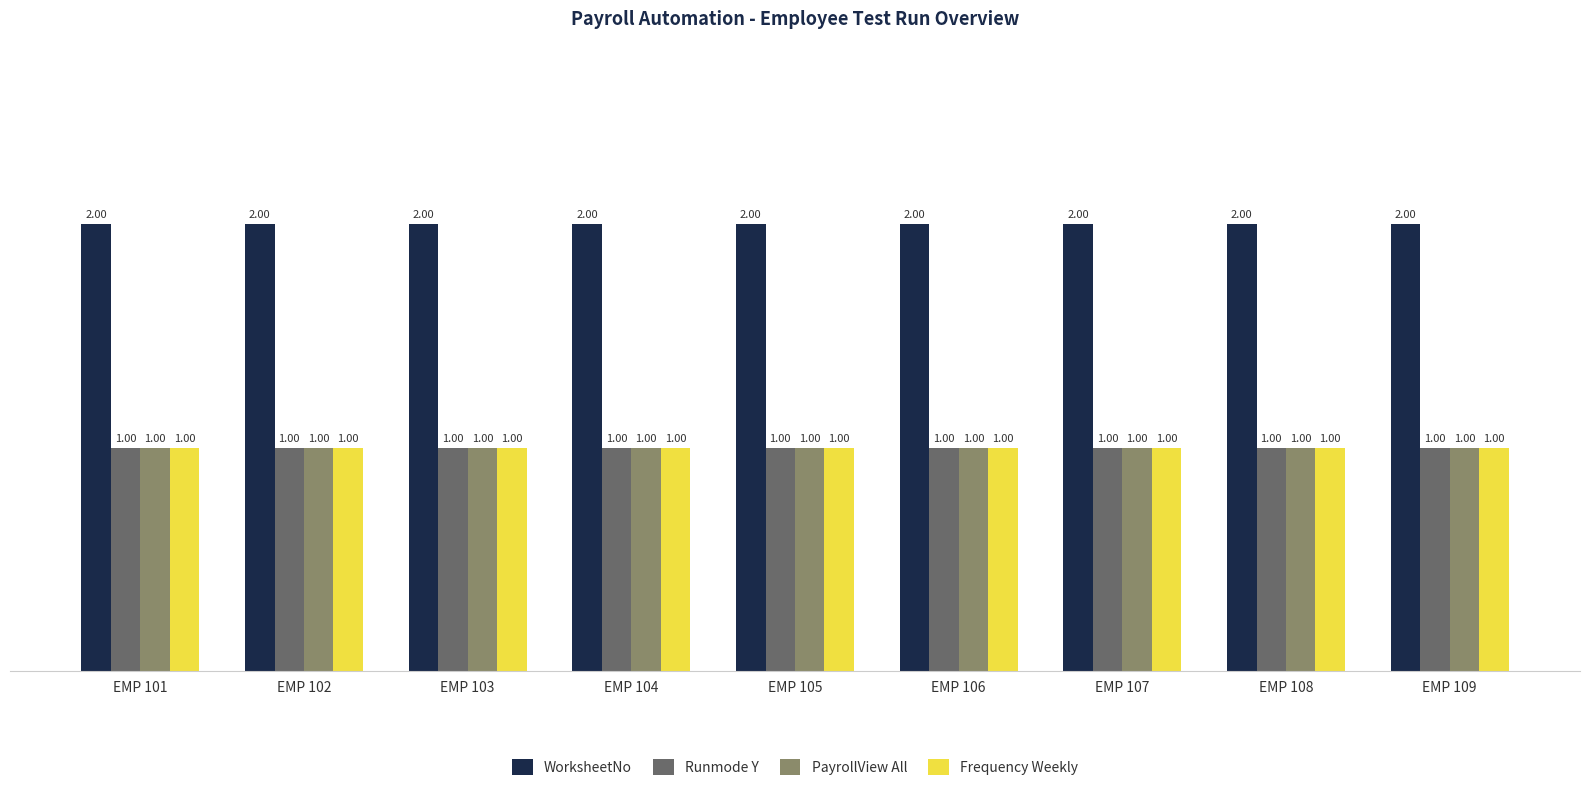

Reading left to right, what are all the values shown in this chart?

WorksheetNo: 2	2	2	2	2	2	2	2	2
Runmode Y: 1	1	1	1	1	1	1	1	1
PayrollView All: 1	1	1	1	1	1	1	1	1
Frequency Weekly: 1	1	1	1	1	1	1	1	1